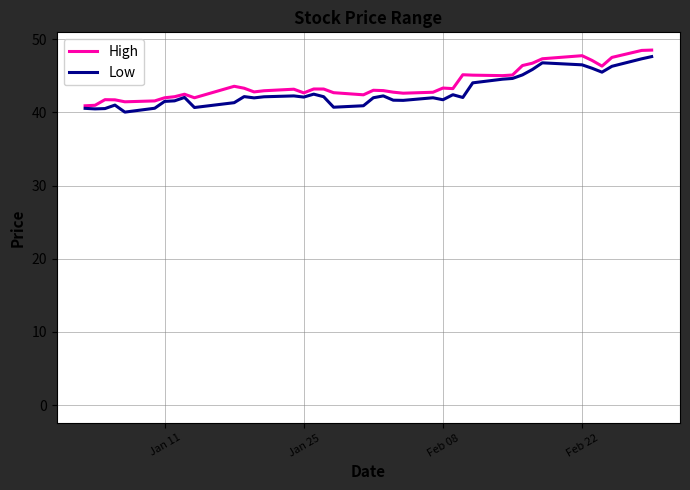

True or false: Low and High cross at least once.

False